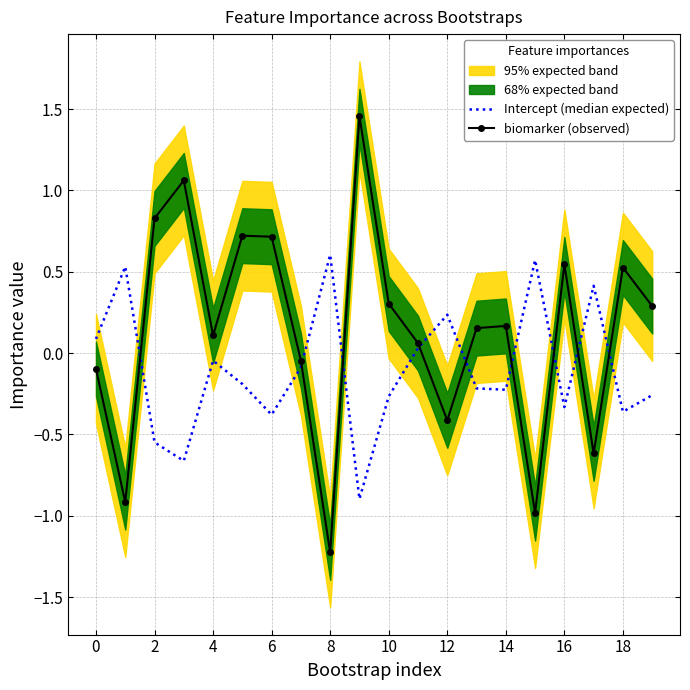

Which category has the lowest value in the biomarker (observed) series?

8